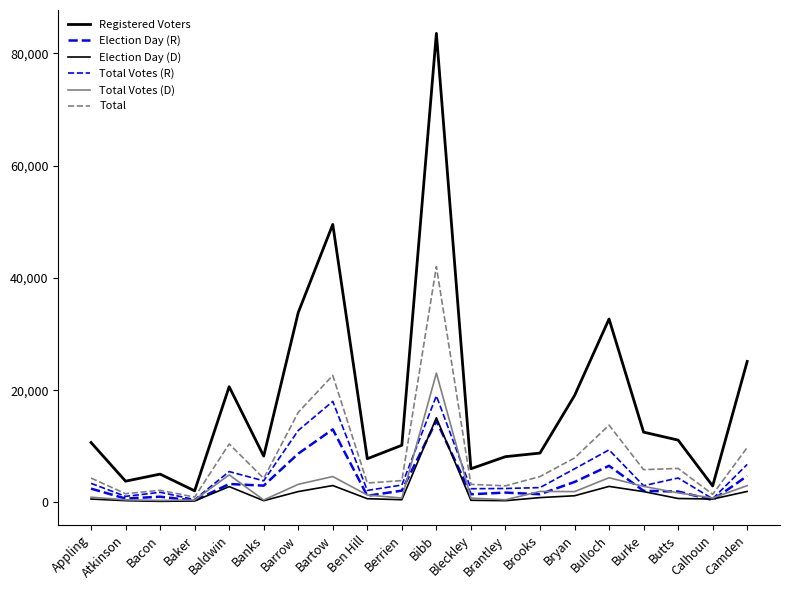

True or false: Total and Election Day (R) cross at least once.

False